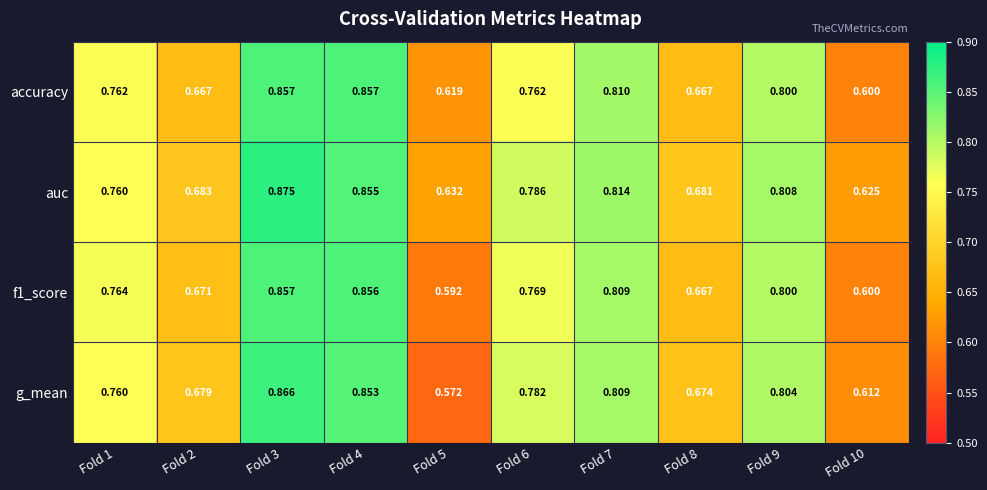

Which series has the largest total across all categories?

auc